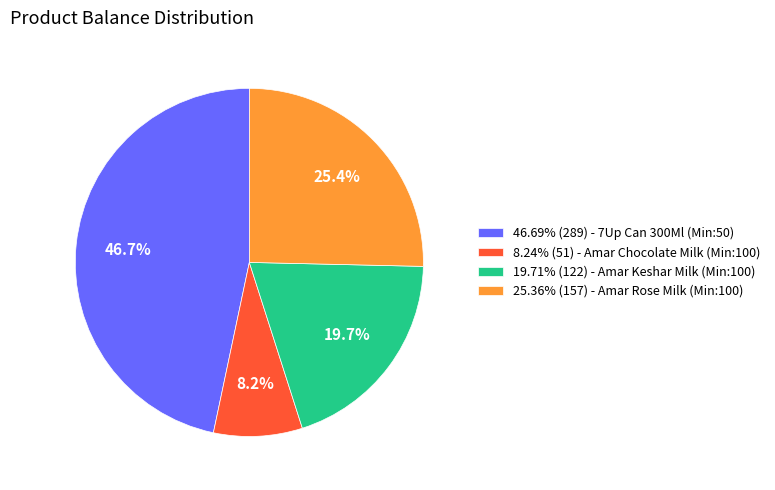

What is the ratio of the value at 19.71% (122) - Amar Keshar Milk (Min:100) to the value at 46.69% (289) - 7Up Can 300Ml (Min:50)?

0.4